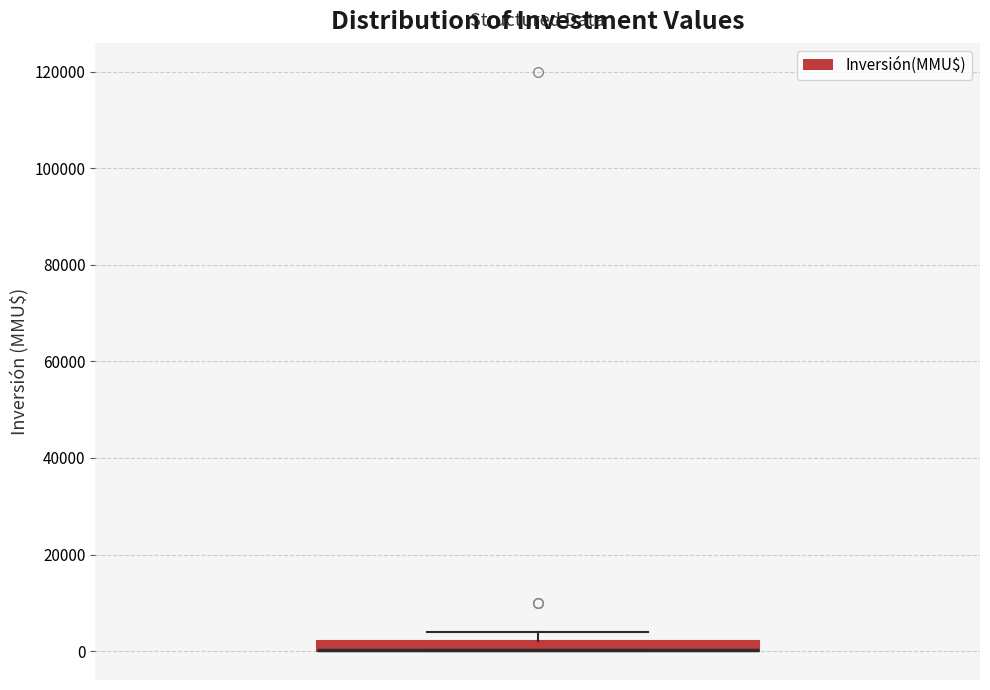

Where is the lower edge of the box on the y-axis? The values are not printed on the chart, so give them approximately, as read against the axis.

0